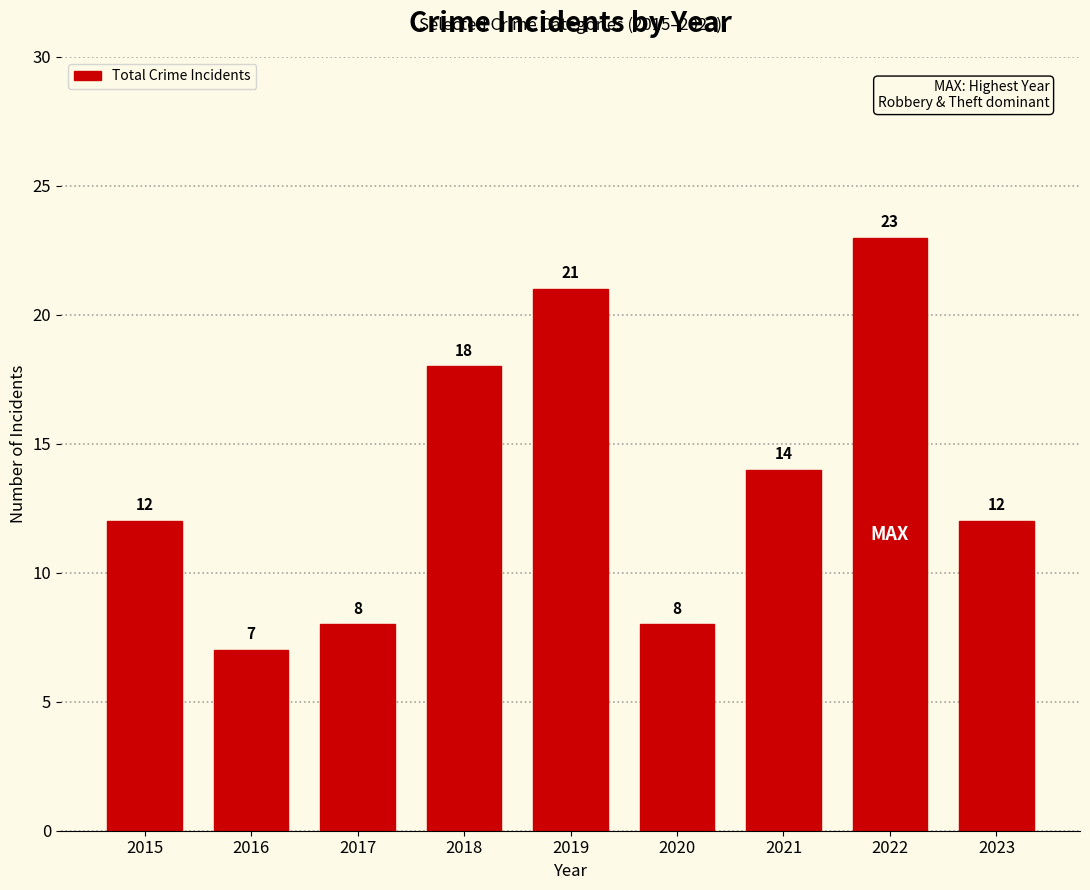

Count the number of categories in the chart.

9